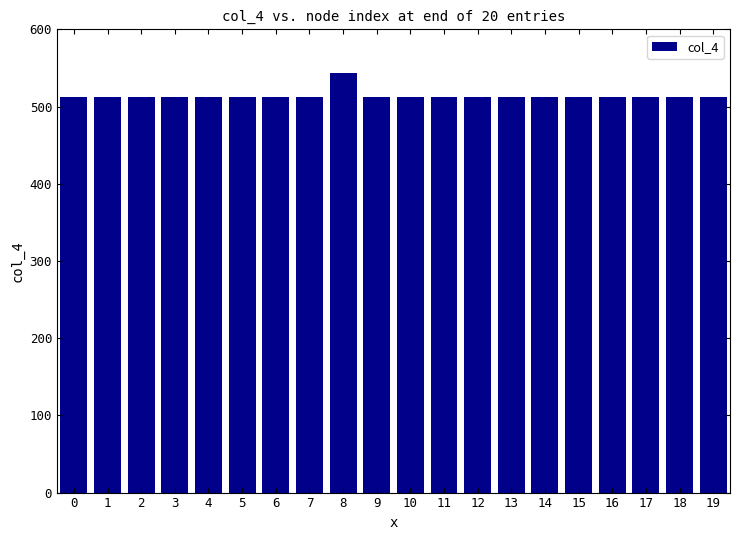

What is the sum of all values?

10271